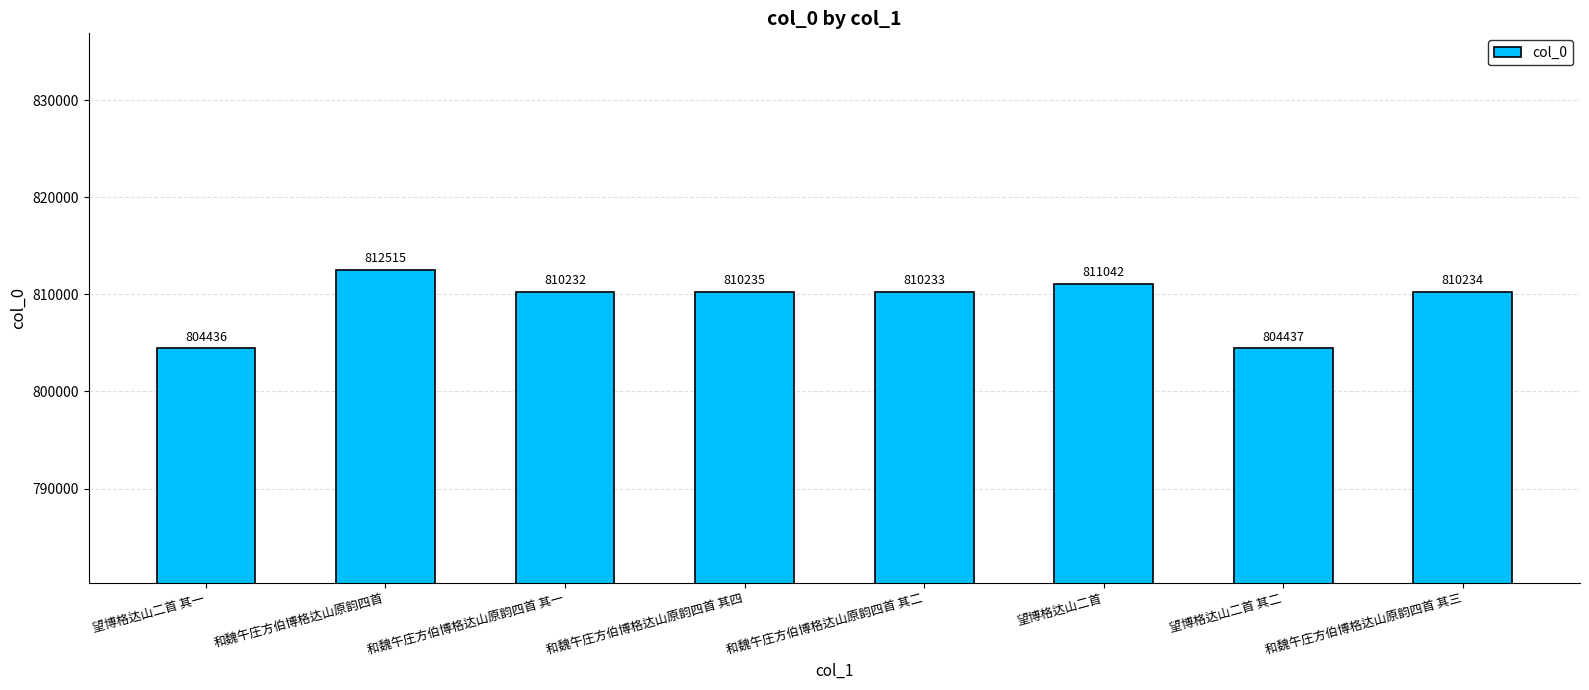

What is the change in value from 望博格达山二首 to 和魏午庄方伯博格达山原韵四首 其三?

-808